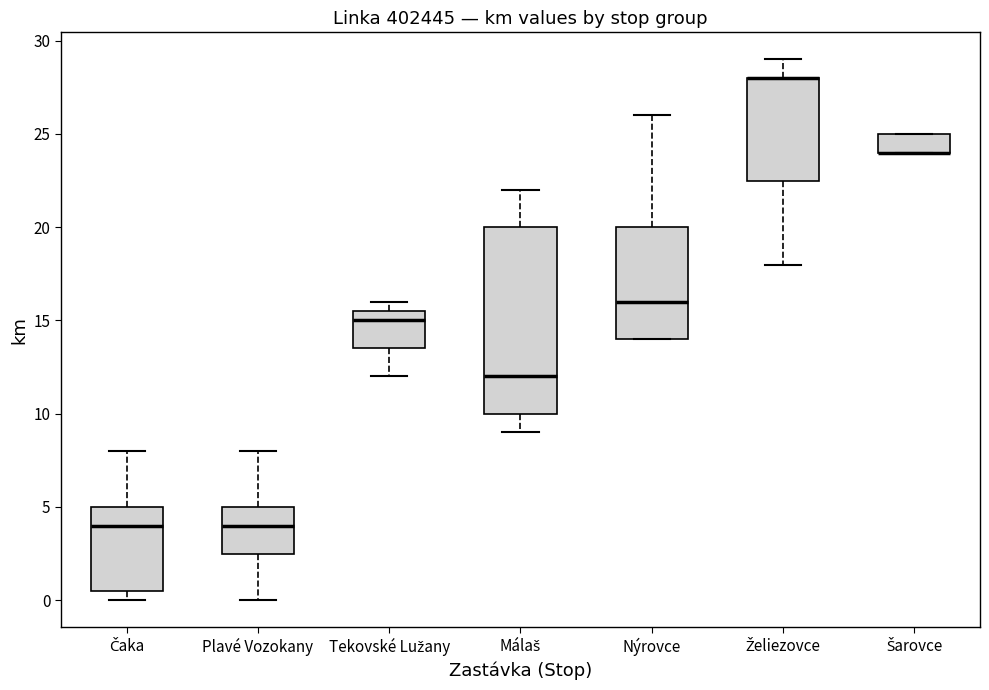

Reading left to right, transcribe this box plot: for each box, give where its median line is, the range the box spans, and where its two whiskers end, as read against the y-axis. The values are not printed on the chart, so give them approximately, as read against the axis.

Čaka: median 4.0, box 0.5 to 5.0, whiskers 0.0 to 8.0
Plavé Vozokany: median 4.0, box 2.5 to 5.0, whiskers 0.0 to 8.0
Tekovské Lužany: median 15.0, box 13.5 to 15.5, whiskers 12.0 to 16.0
Málaš: median 12.0, box 10.0 to 20.0, whiskers 9.0 to 22.0
Nýrovce: median 16.0, box 14.0 to 20.0, whiskers 14.0 to 26.0
Želiezovce: median 28.0 (drawn on the box's upper edge), box 22.5 to 28.0, whiskers 18.0 to 29.0
Šarovce: median 24.0 (drawn on the box's lower edge), box 24.0 to 25.0, whiskers 24.0 to 25.0